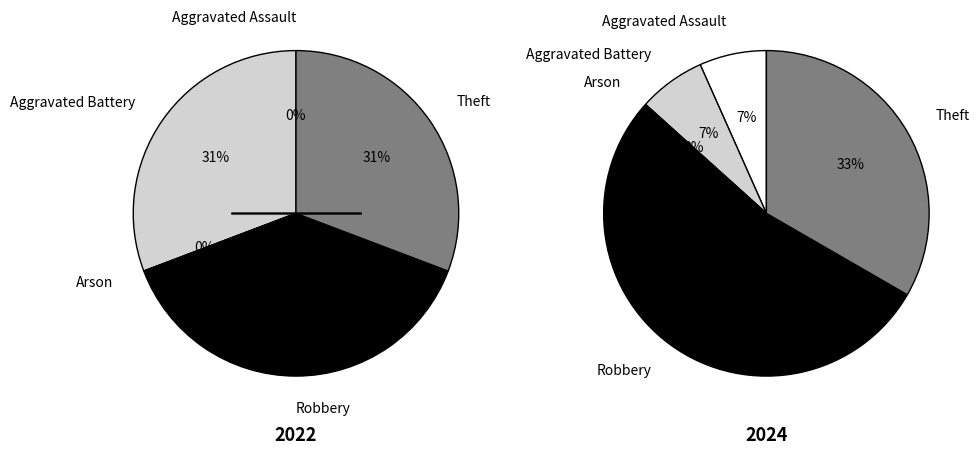

How many slices are in this pie chart?

5